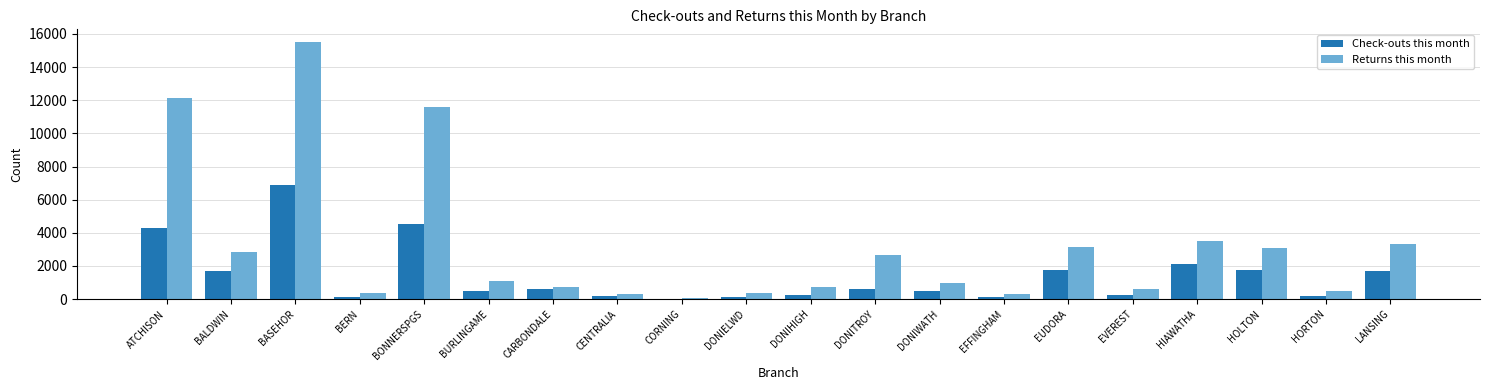

At which category does the chart reach its peak across all series?

BASEHOR